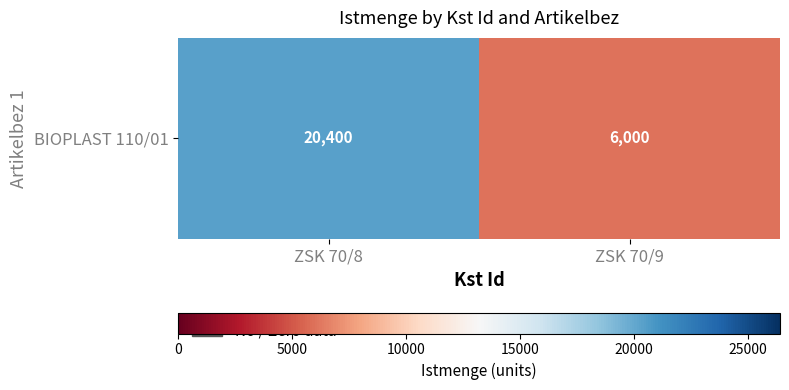

What is the sum of all values?

26400